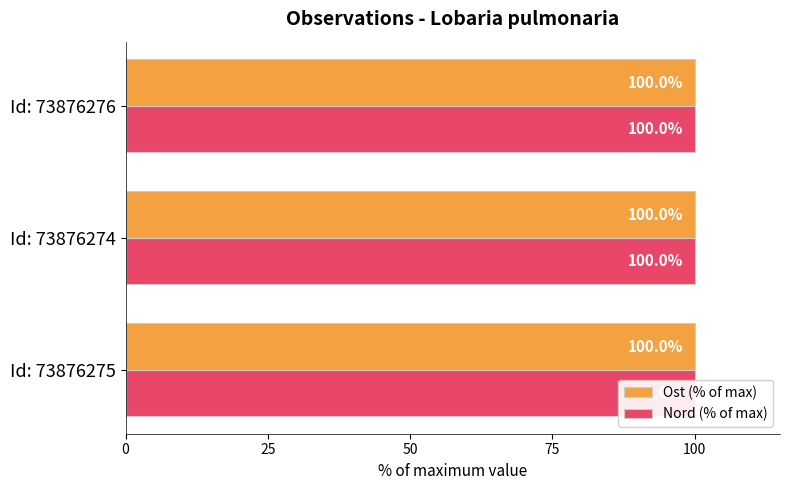

What is the smallest value displayed?

100.0